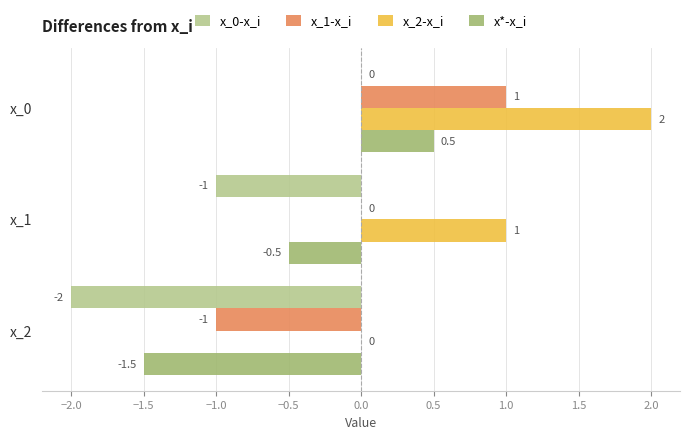

What is the sum of all x_0-x_i values?

-3.0